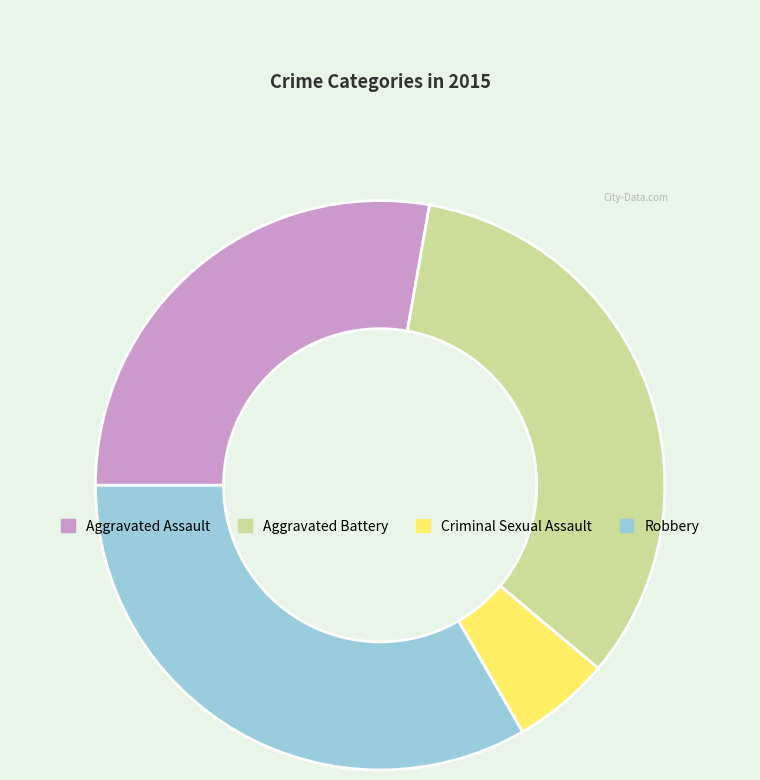

Combined, do Aggravated Battery and Aggravated Assault account for over 50%?

Yes